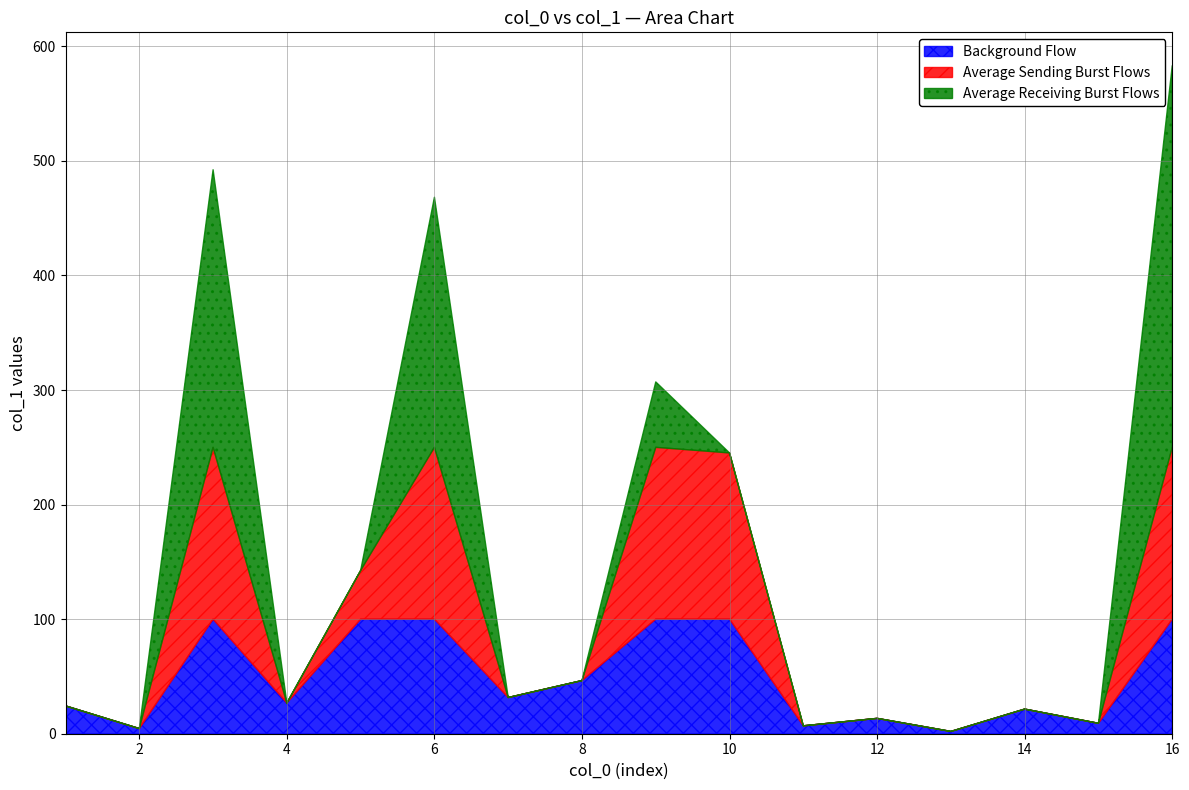

True or false: the data shows 313.9 at 3.

False